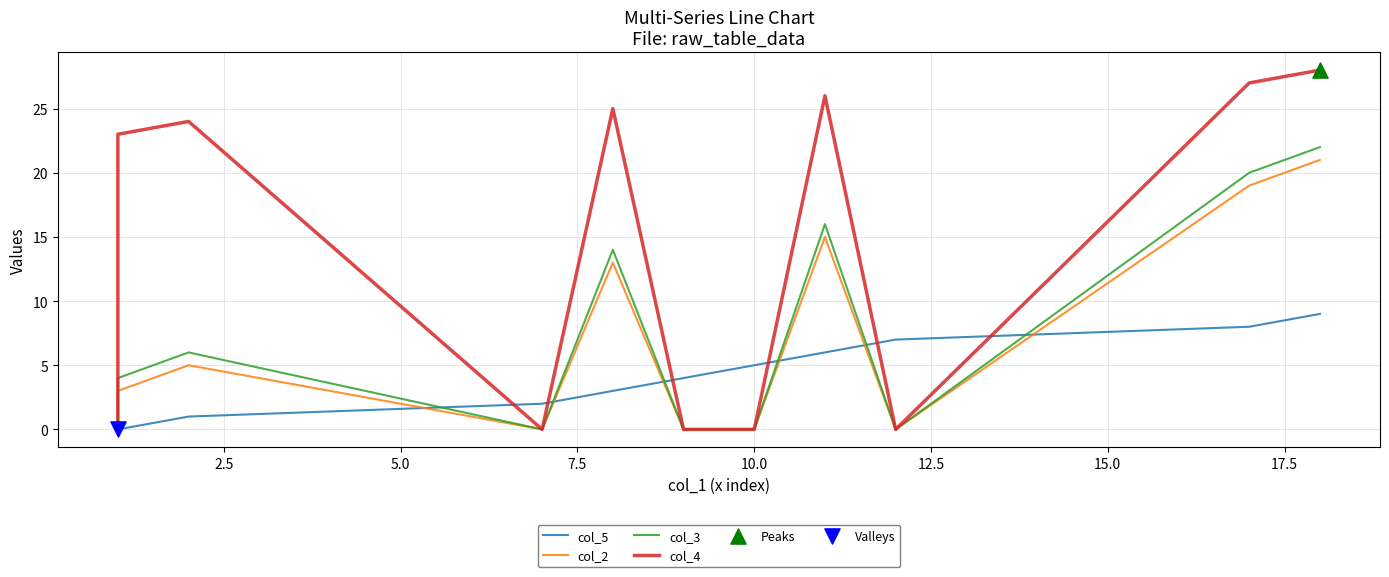

Which series has the largest Y range (max minus min)?

col_4